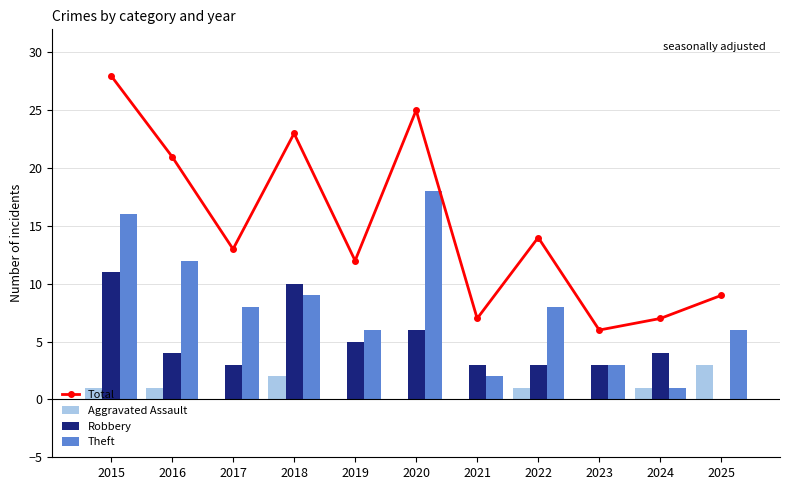

At which label does Aggravated Assault first exceed 1?

2018